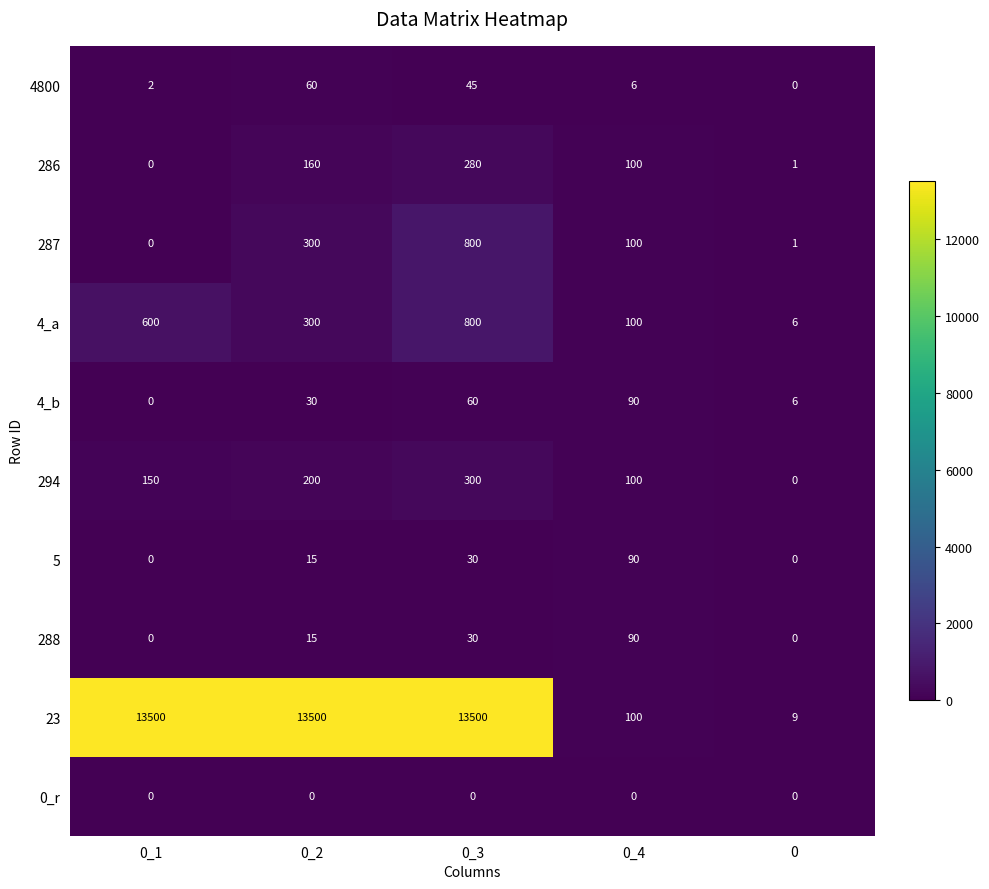

Is it true that 294 equals 249 at 0_1?

False